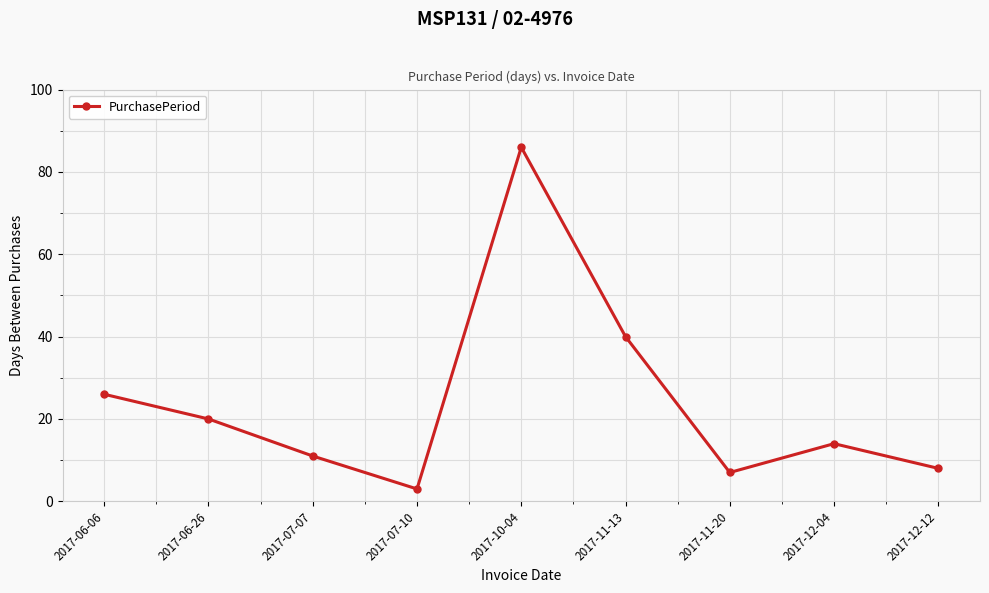

What is the greatest value displayed?

86